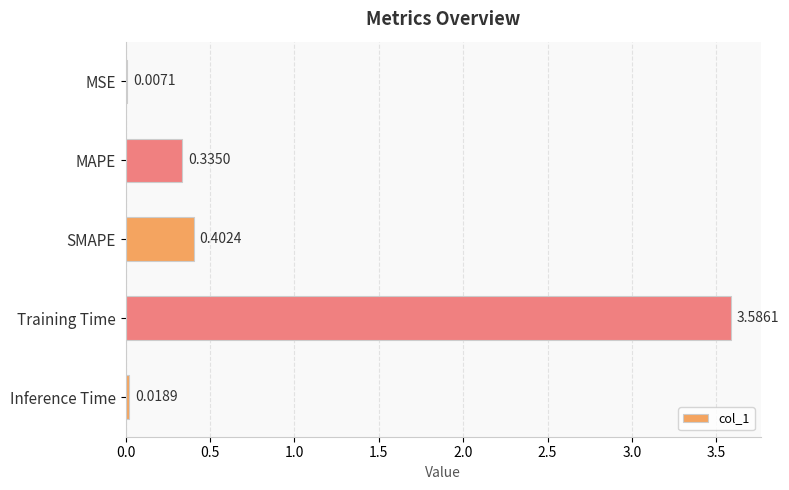

Between Inference Time and MSE, which is larger?

Inference Time